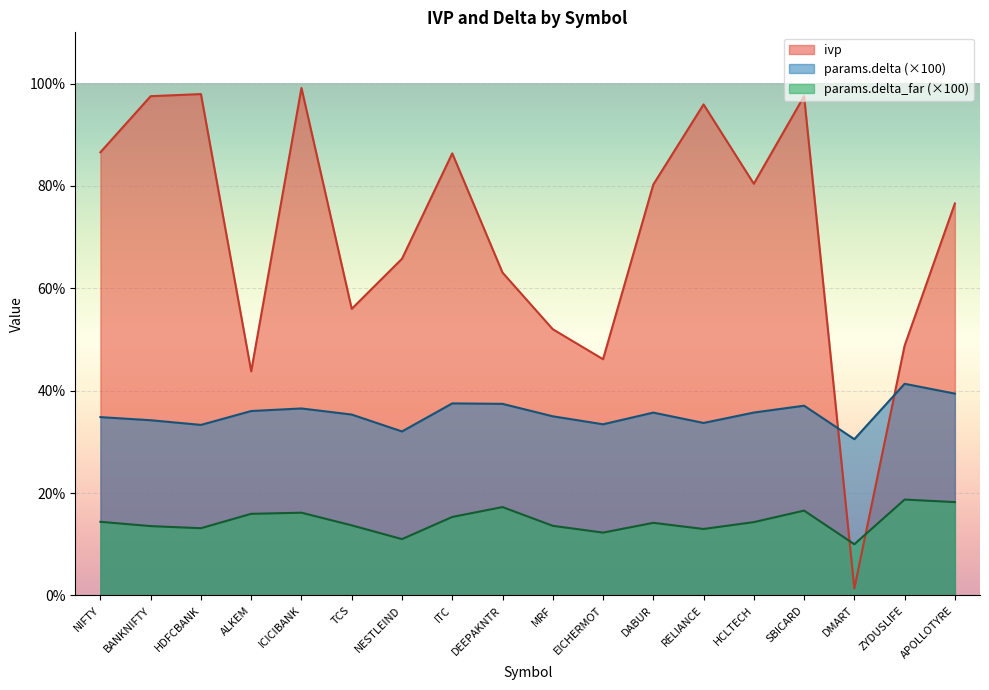

What are all the series names shown in the legend?

ivp, params.delta (×100), params.delta_far (×100)